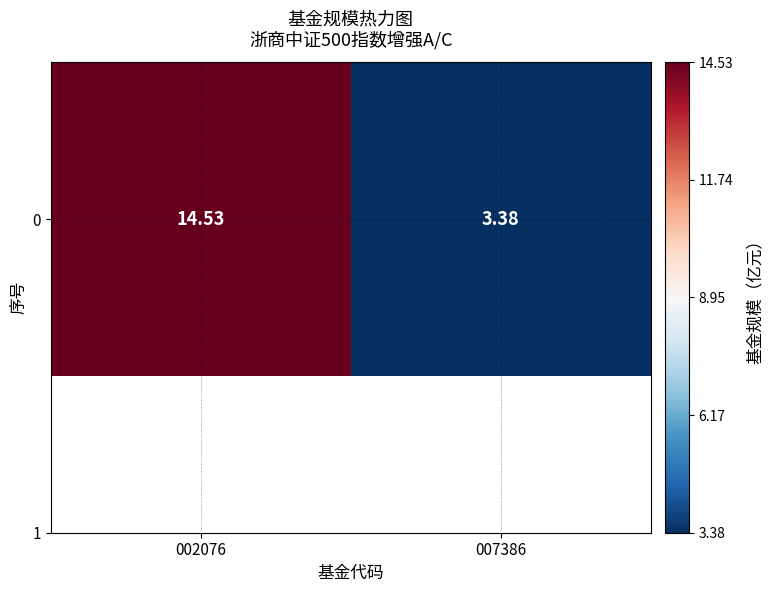

True or false: the data shows 3.4 at 007386.

True